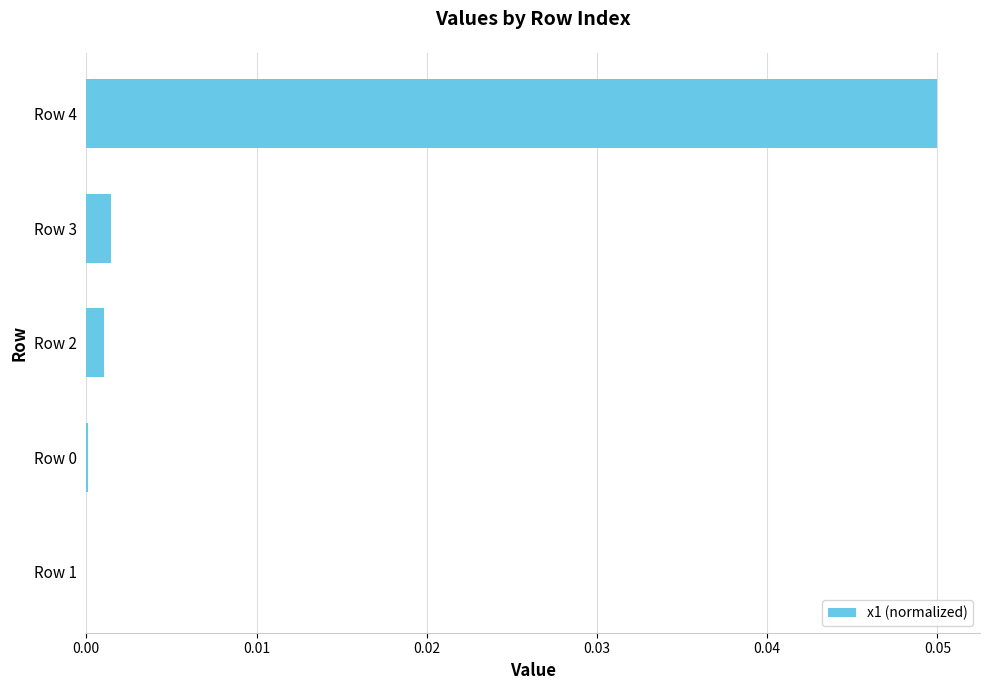

Does the chart contain stacked bars?

No